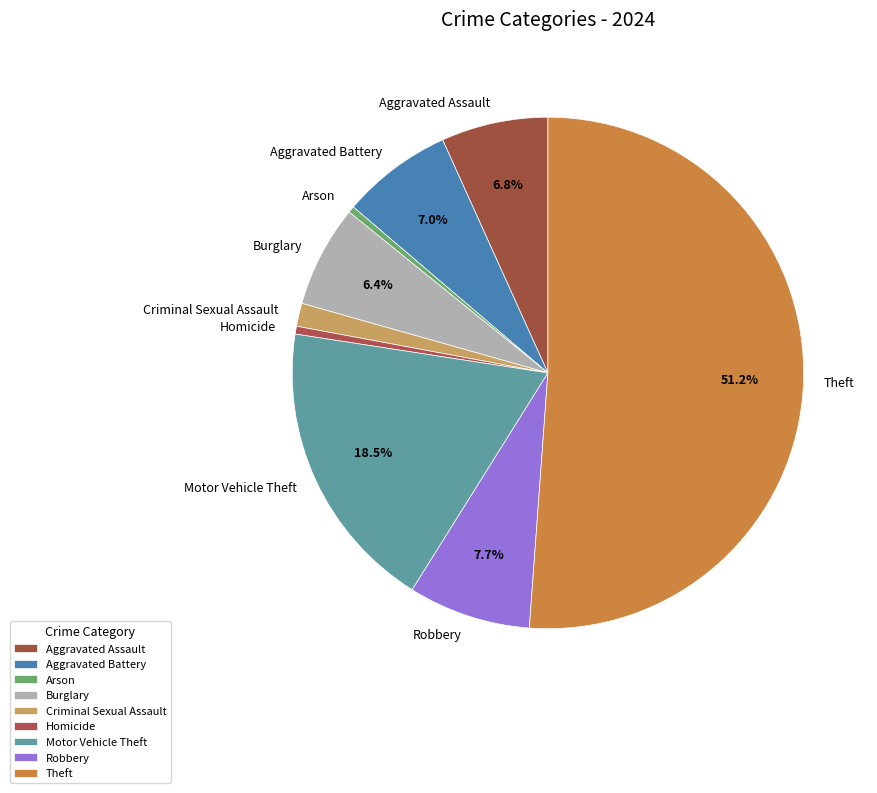

To the nearest percent, what is the difference between the largest and smallest slice percentages?

51%